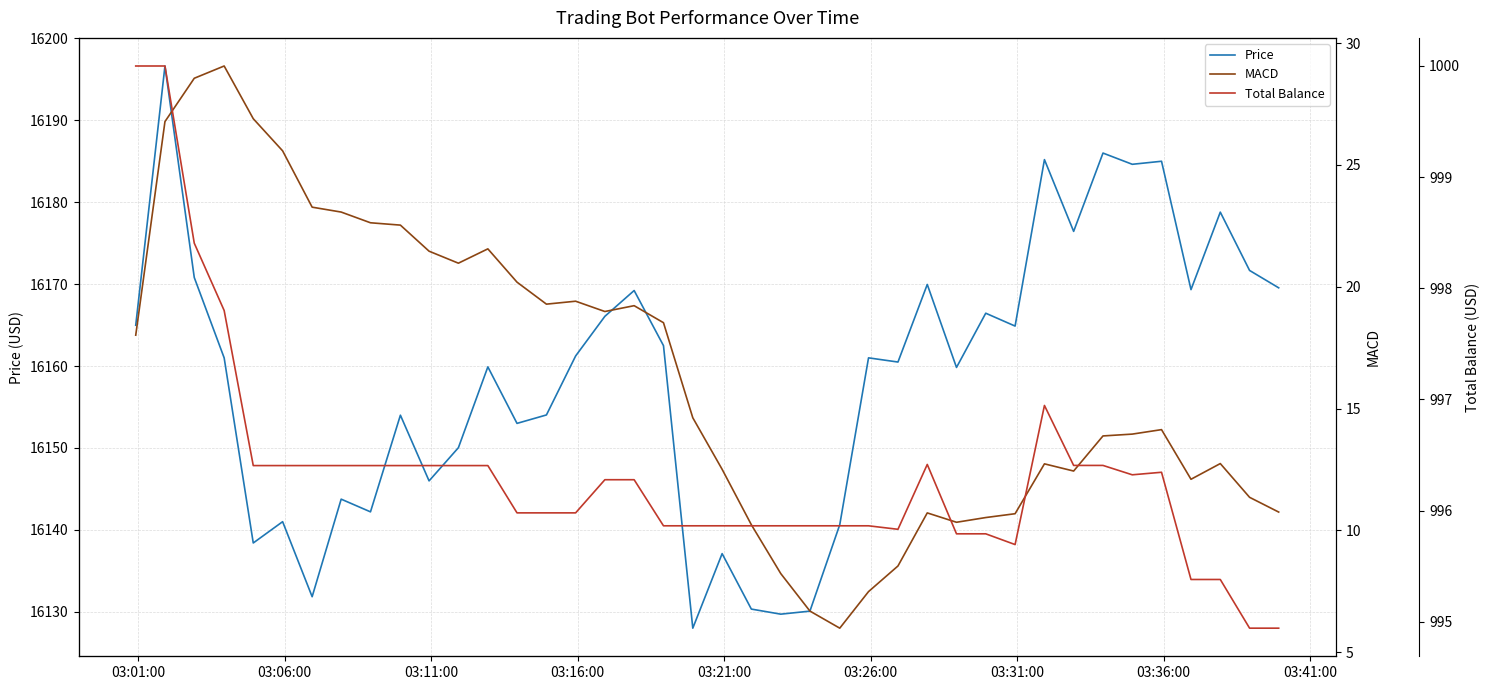

What is the lowest value of the Price series?

16128.0